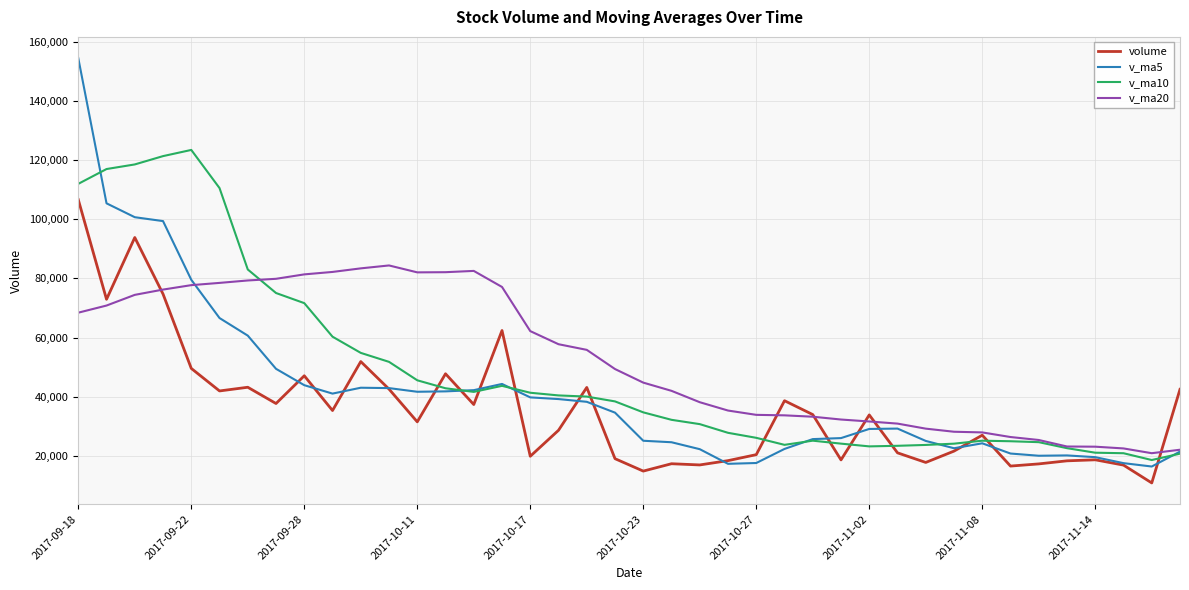

Which series has the widest spread of values?

v_ma5